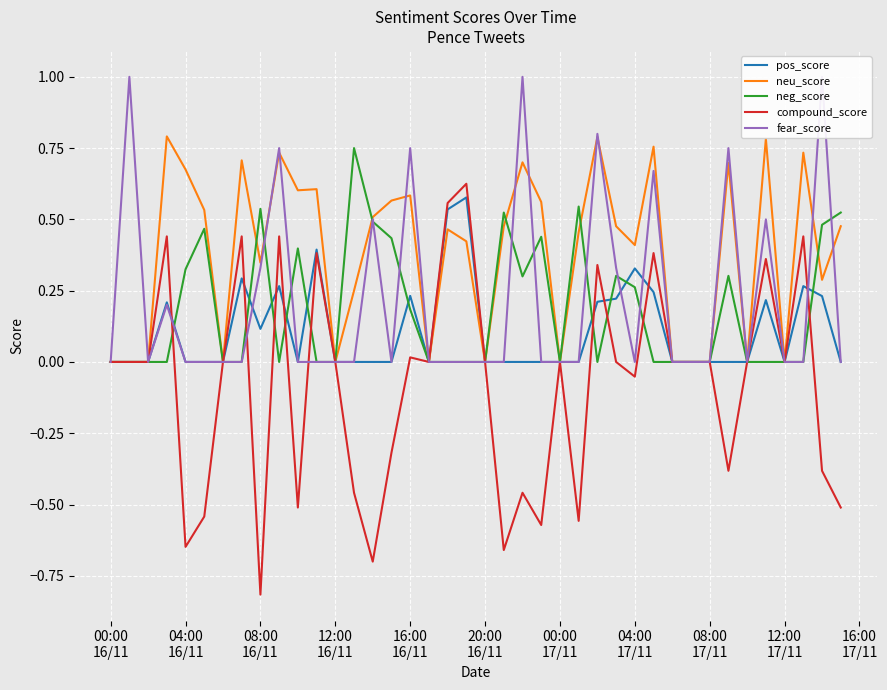

What is the lowest value of the compound_score series?

-0.8